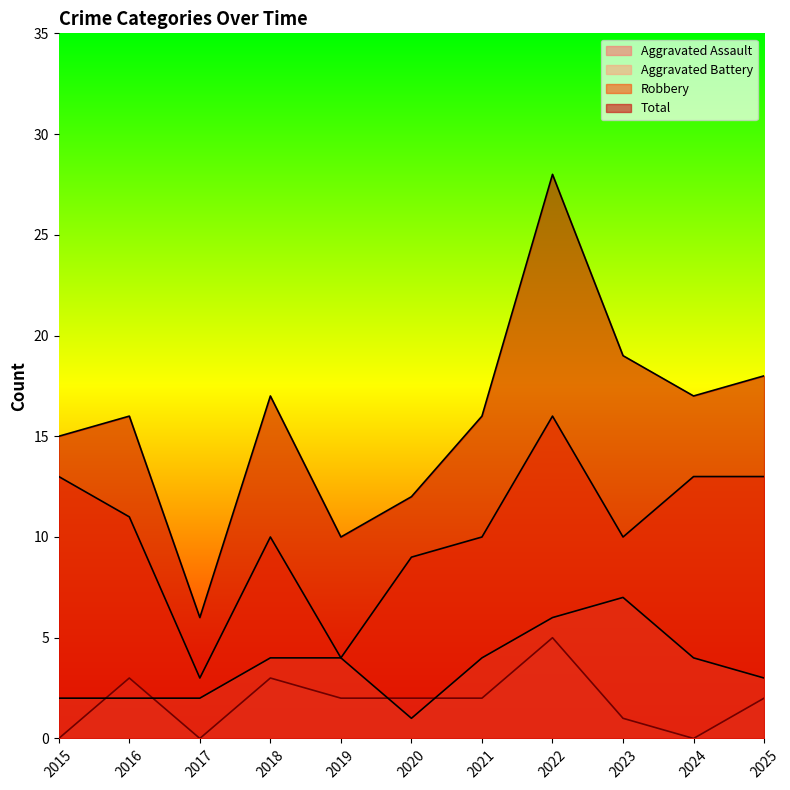

Which series changed the most between 2015 and 2019?

Robbery